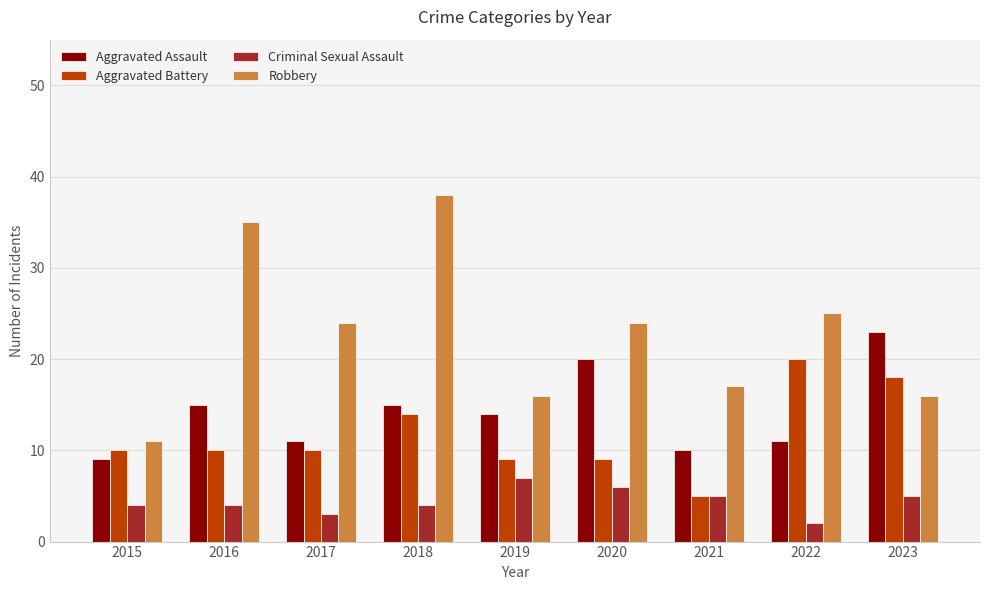

What is the total value across all series at 2023?

62